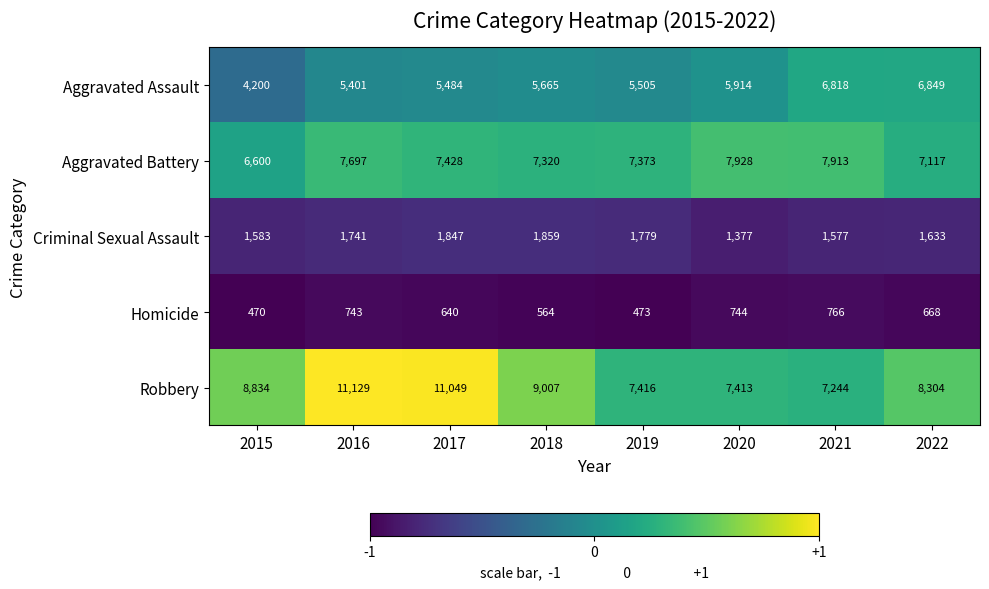

How many data points does each series have?

8